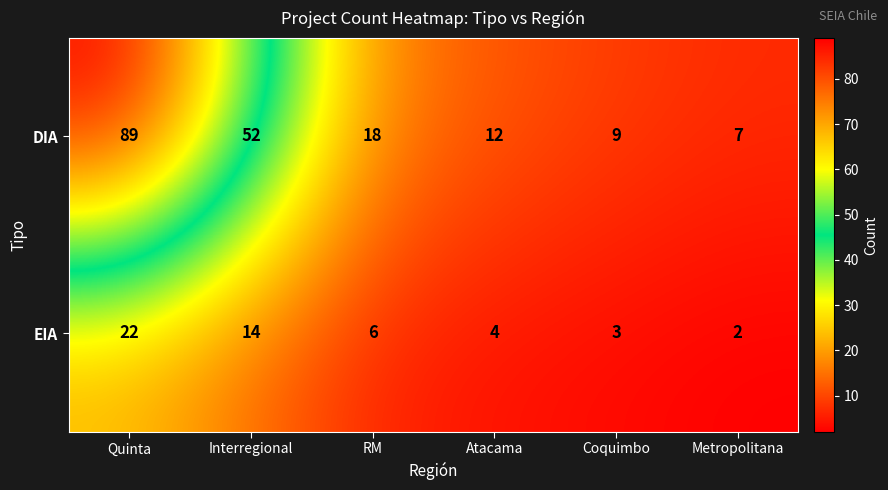

Reading left to right, extract all data points from this chart.

DIA: 89	52	18	12	9	7
EIA: 22	14	6	4	3	2